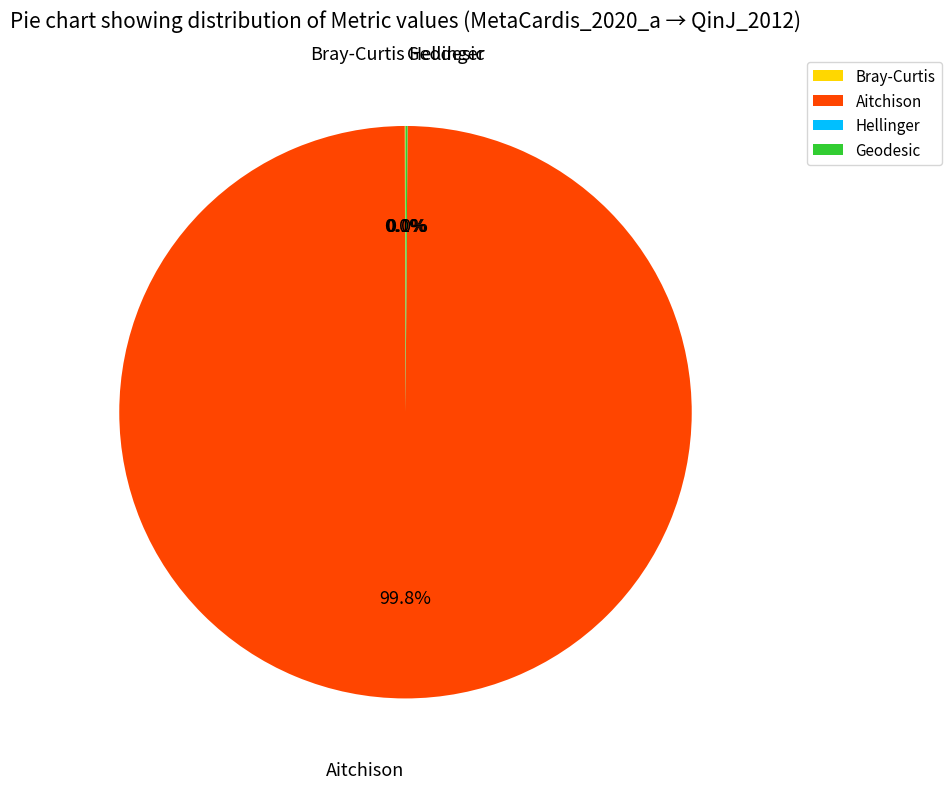

To the nearest percent, what is the average slice percentage?

25%